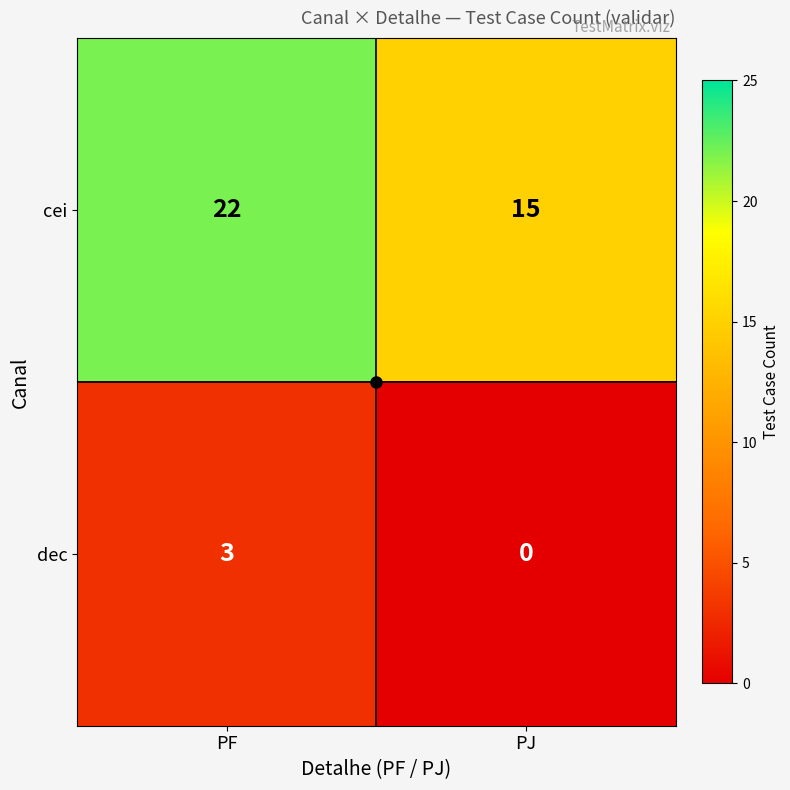

Is it true that cei equals 22 at PF?

True